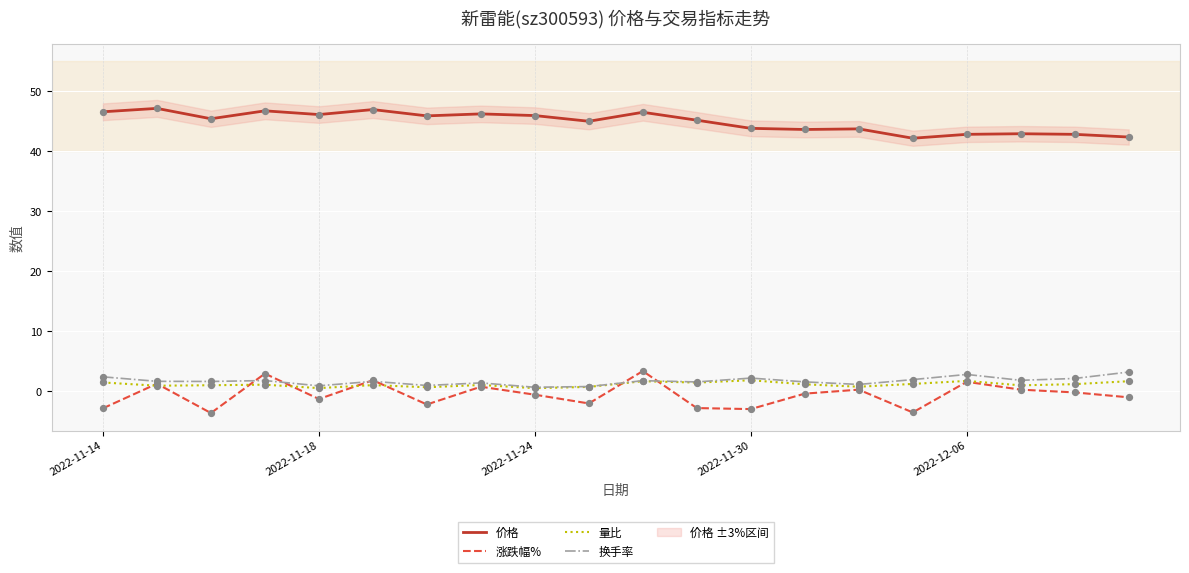

True or false: 量比 and 价格 cross at least once.

False